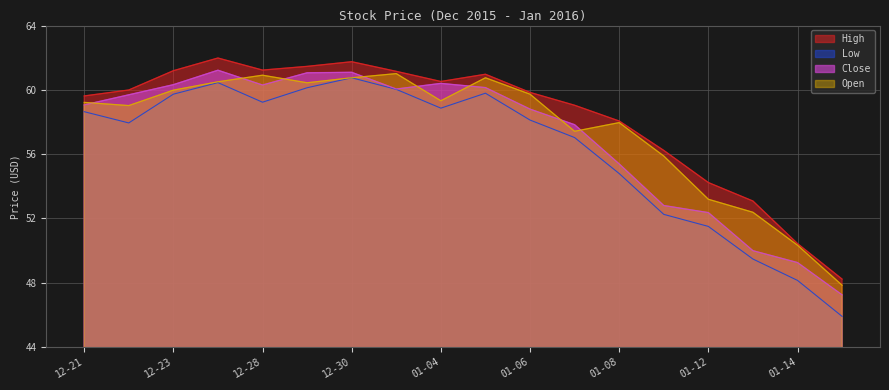

What is the average value of the High series?

58.3